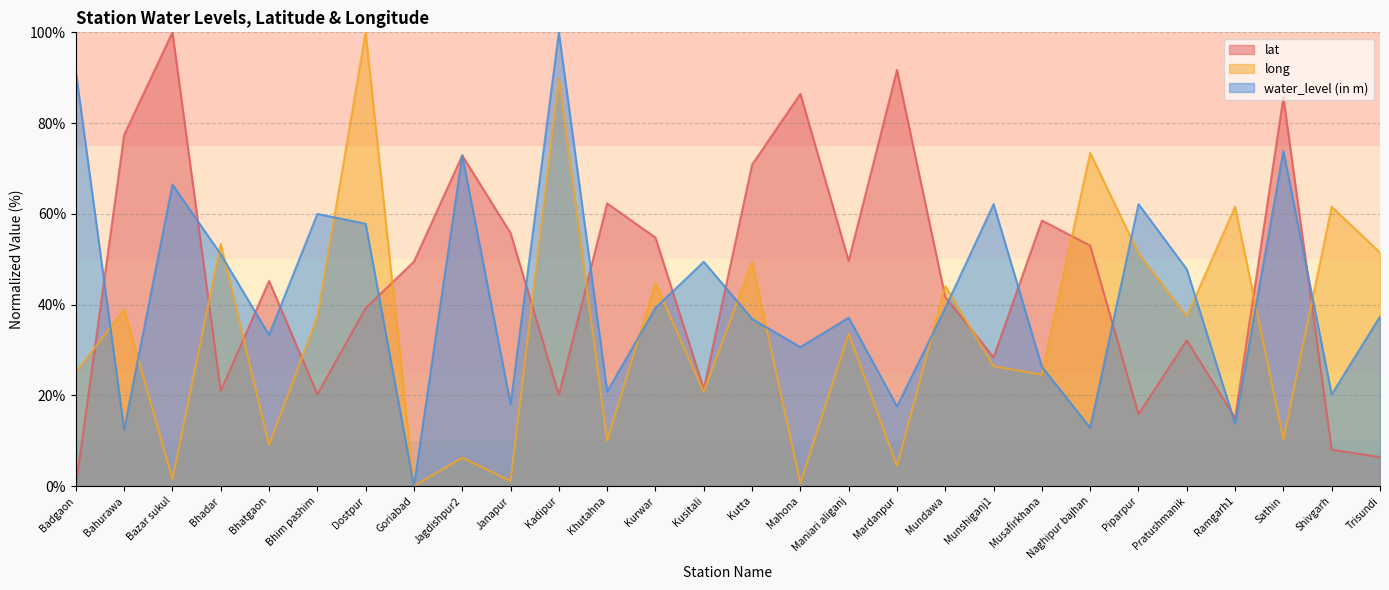

What is the maximum value for long?

100.0